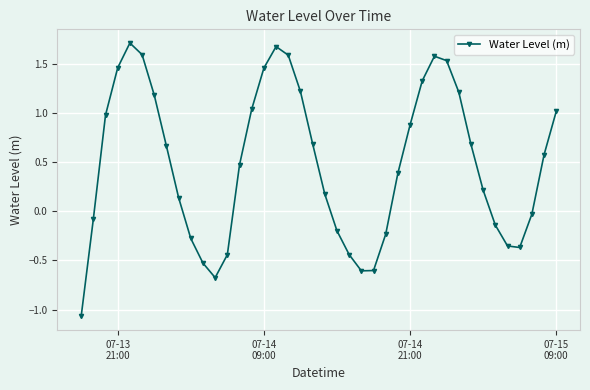

How many interior local peaks (higher than both neighbors) does the data have?

3